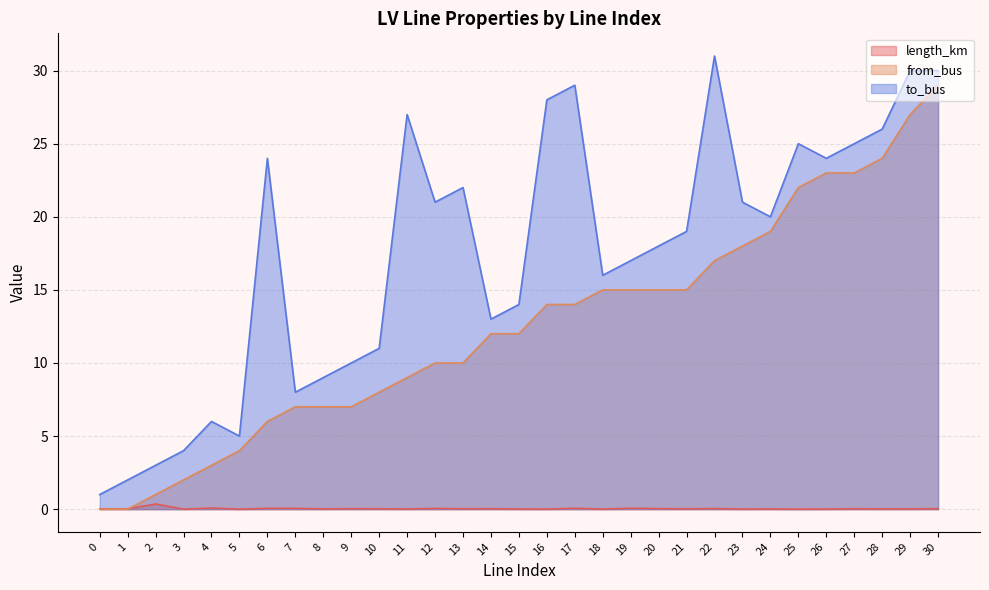

What is the sum of all length_km values?

1.2